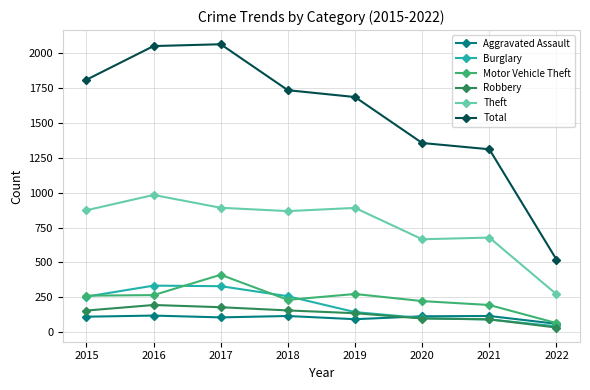

The value of Motor Vehicle Theft at 2017 is 411. True or false?

True